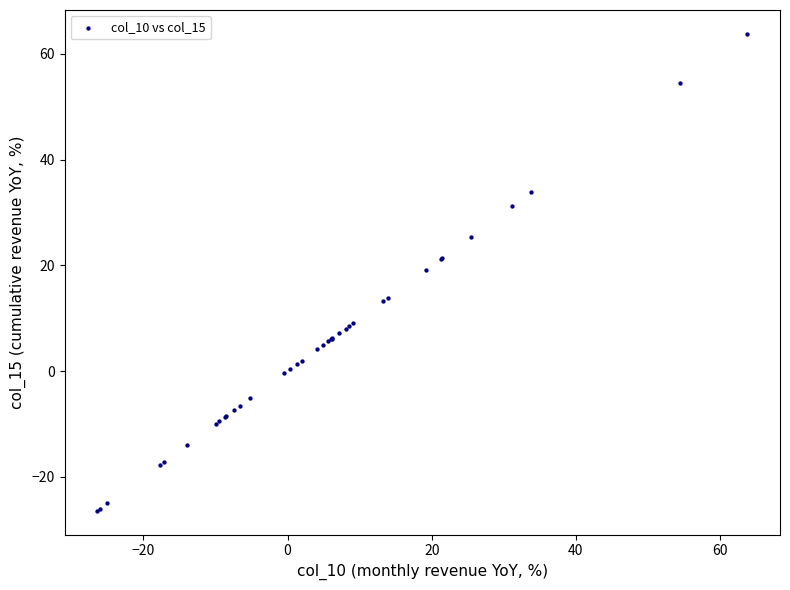

What Y value in the scatter plot is closest to 18?

19.2